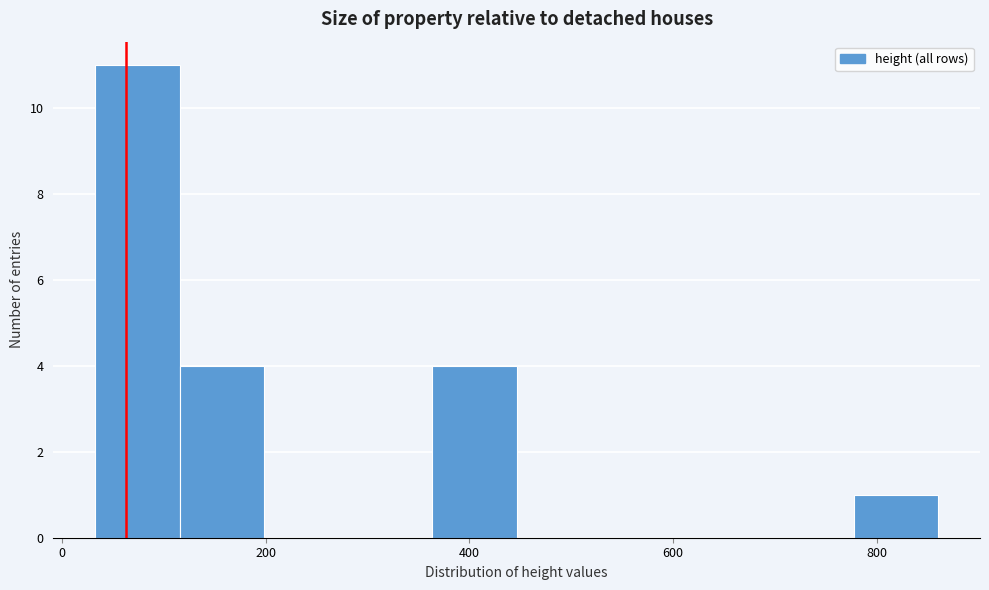

Reading left to right, transcribe this chart: for each bar, give the range it covers on the x-axis and its height. Neither the bar edges nor the heights are printed on the chart, so give them approximately, as read against the axes.

40 to 120: 11
120 to 200: 4
200 to 280: 0
280 to 360: 0
360 to 440: 4
440 to 520: 0
520 to 620: 0
620 to 700: 0
700 to 780: 0
780 to 860: 1